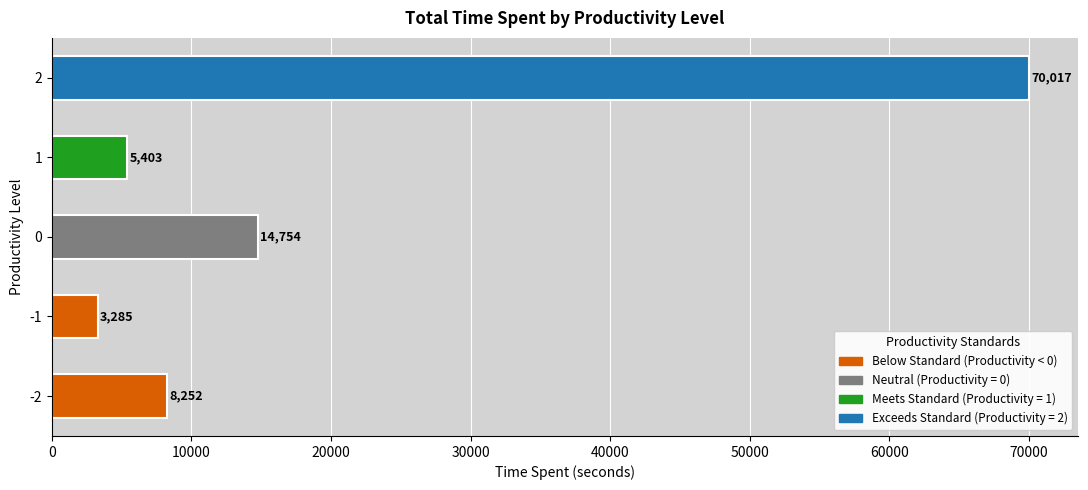

Rank the categories by value from highest to lowest.

2, 0, -2, 1, -1